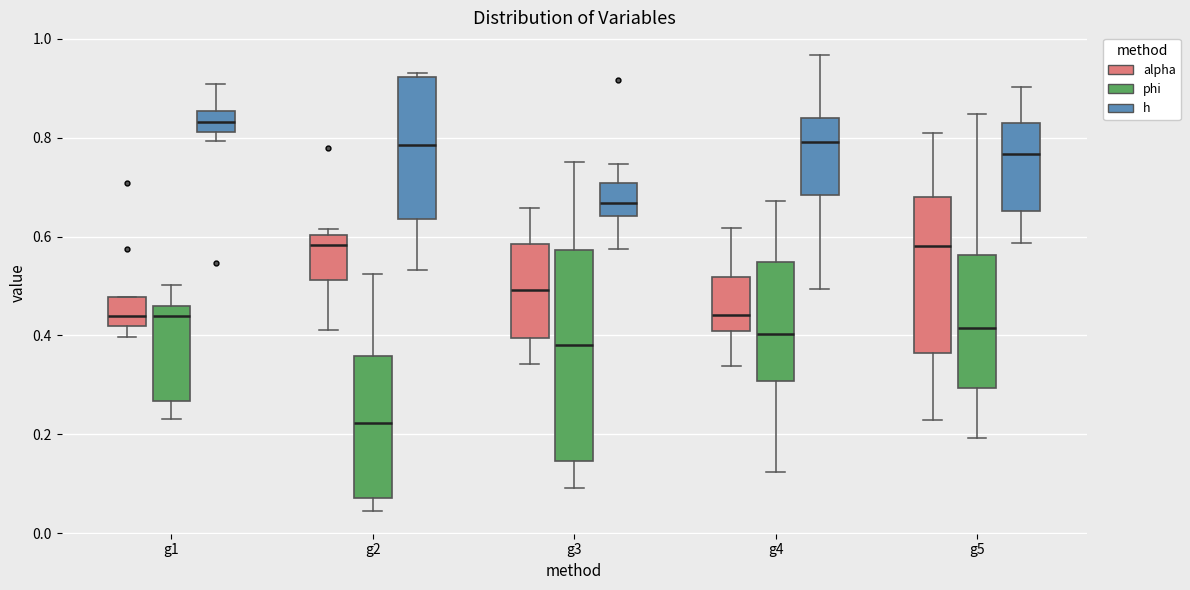

Reading left to right, transcribe this box plot: for each box, give where its median line is, the range the box spans, and where its two whiskers end, as read against the y-axis. The values are not printed on the chart, so give them approximately, as read against the axis.

g1 (alpha): median 0.44, box 0.42 to 0.48, whiskers 0.40 to 0.48
g1 (phi): median 0.44, box 0.26 to 0.46, whiskers 0.24 to 0.50
g1 (h): median 0.84, box 0.82 to 0.86, whiskers 0.80 to 0.90
g2 (alpha): median 0.58, box 0.52 to 0.60, whiskers 0.42 to 0.62
g2 (phi): median 0.22, box 0.08 to 0.36, whiskers 0.04 to 0.52
g2 (h): median 0.78, box 0.64 to 0.92, whiskers 0.54 to 0.94
g3 (alpha): median 0.50, box 0.40 to 0.58, whiskers 0.34 to 0.66
g3 (phi): median 0.38, box 0.14 to 0.58, whiskers 0.10 to 0.76
g3 (h): median 0.66, box 0.64 to 0.70, whiskers 0.58 to 0.74
g4 (alpha): median 0.44, box 0.40 to 0.52, whiskers 0.34 to 0.62
g4 (phi): median 0.40, box 0.30 to 0.54, whiskers 0.12 to 0.68
g4 (h): median 0.80, box 0.68 to 0.84, whiskers 0.50 to 0.96
g5 (alpha): median 0.58, box 0.36 to 0.68, whiskers 0.22 to 0.80
g5 (phi): median 0.42, box 0.30 to 0.56, whiskers 0.20 to 0.84
g5 (h): median 0.76, box 0.66 to 0.82, whiskers 0.58 to 0.90